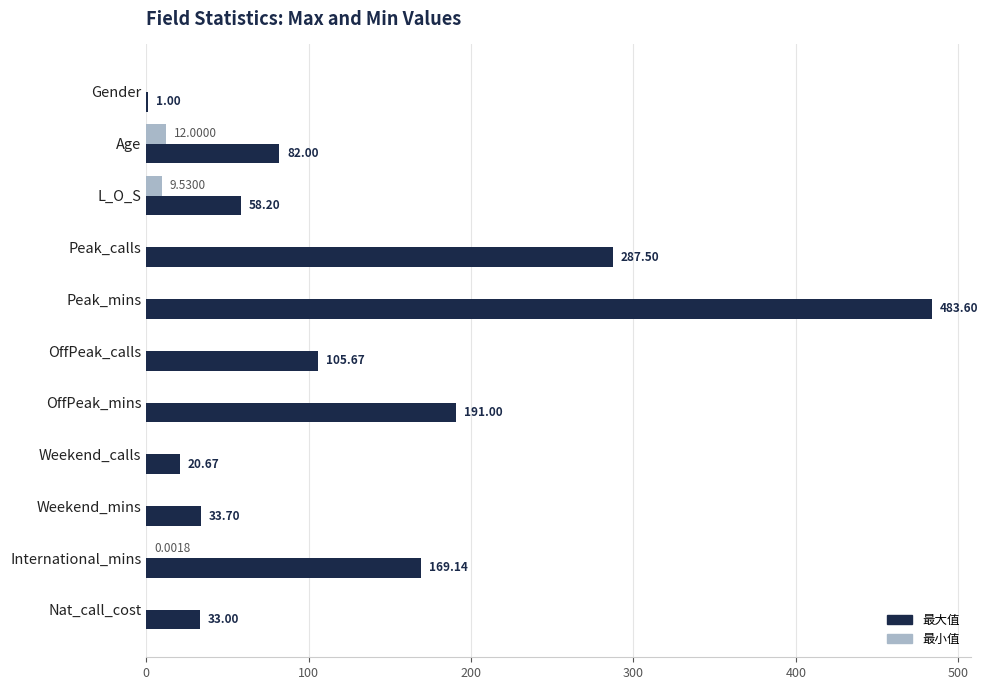

At which label does 最小值 reach its peak?

Age